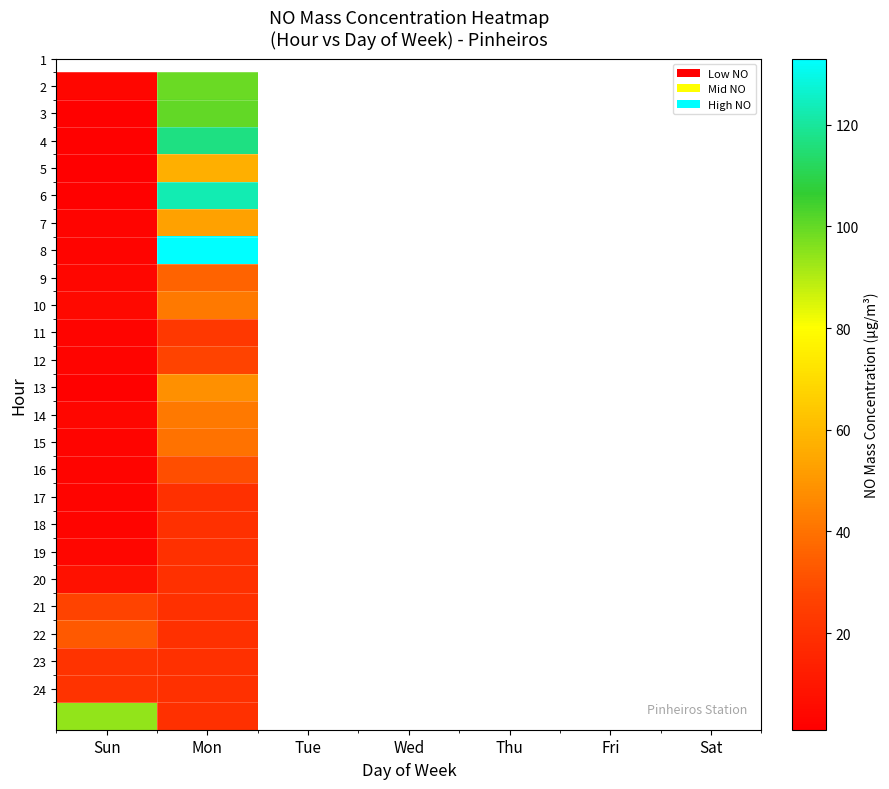

True or false: 3 has a value of 100.0 at Mon.

True